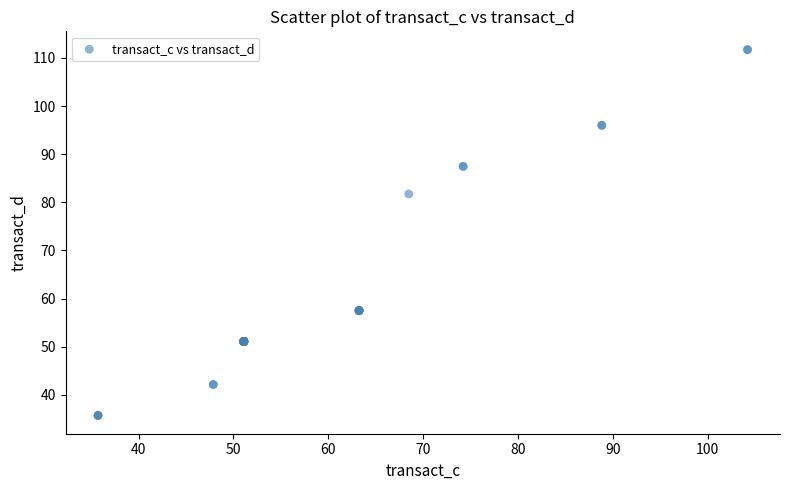

What Y value in the scatter plot is closest to 73?

81.7